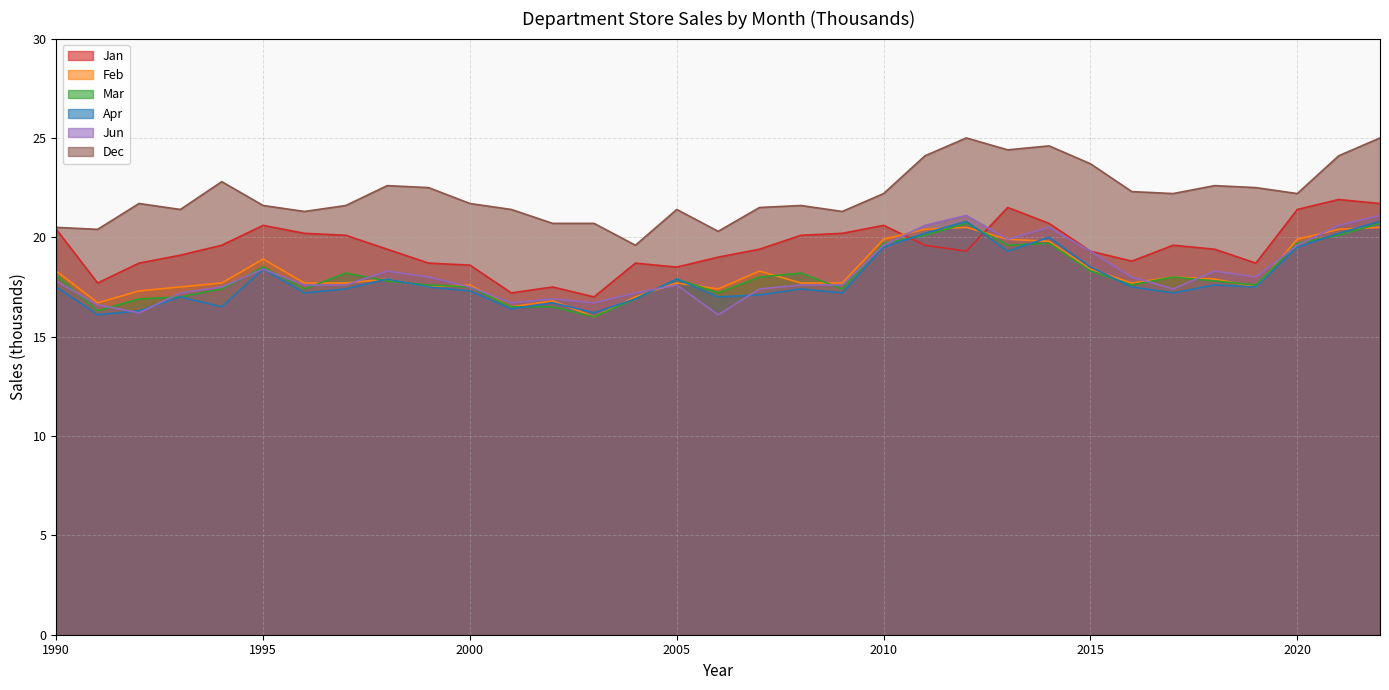

Which series has the largest range (max minus min)?

Dec